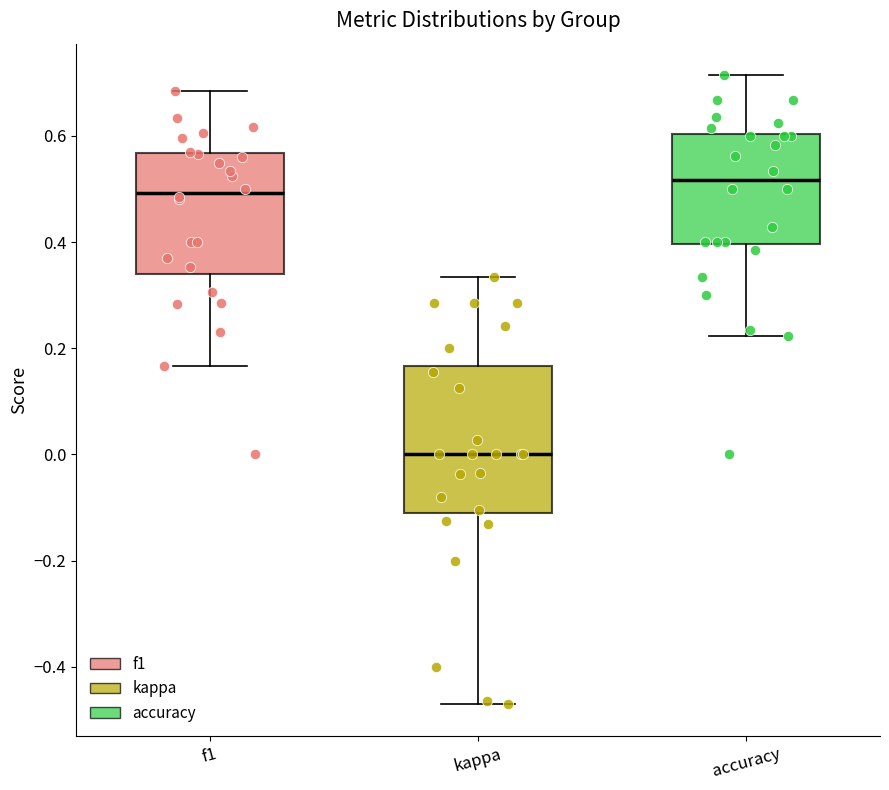

Which box's median line is the lowest?

kappa